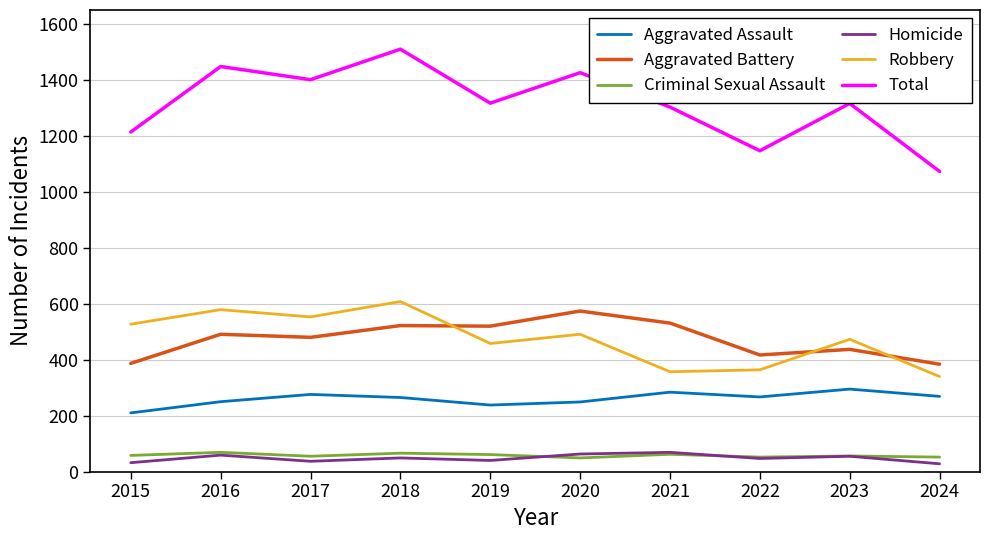

What is the highest value of the Aggravated Assault series?

295